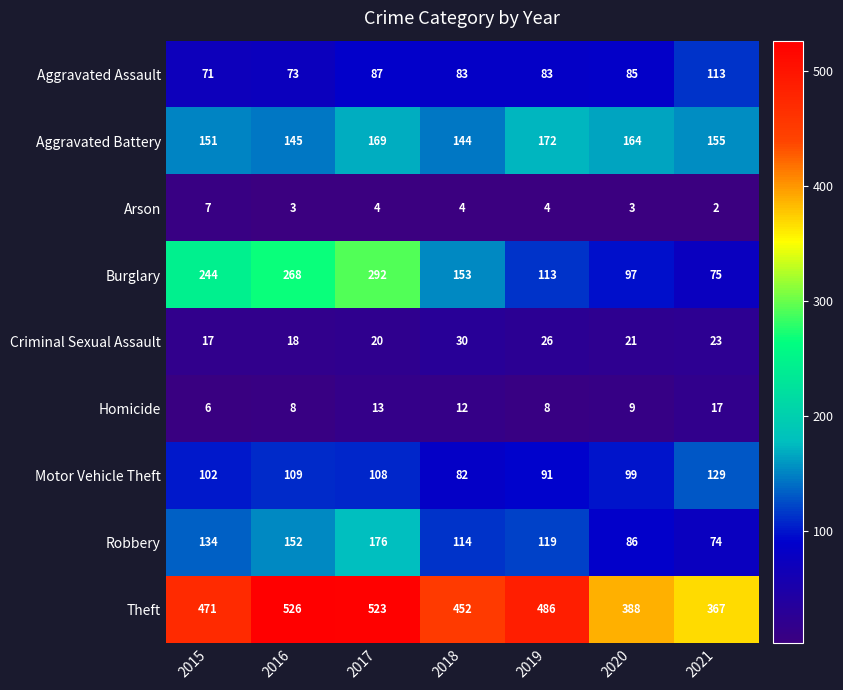

How many values in the Aggravated Battery series are below 155?

3